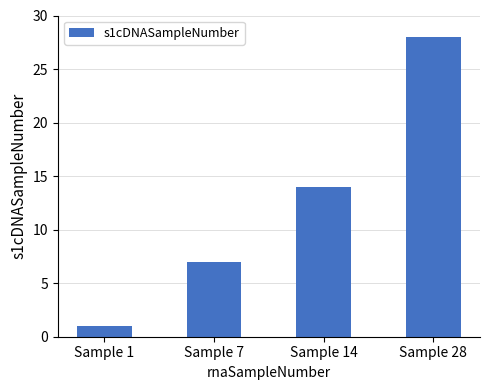

What is the sum of the values at Sample 28 and Sample 14?

42